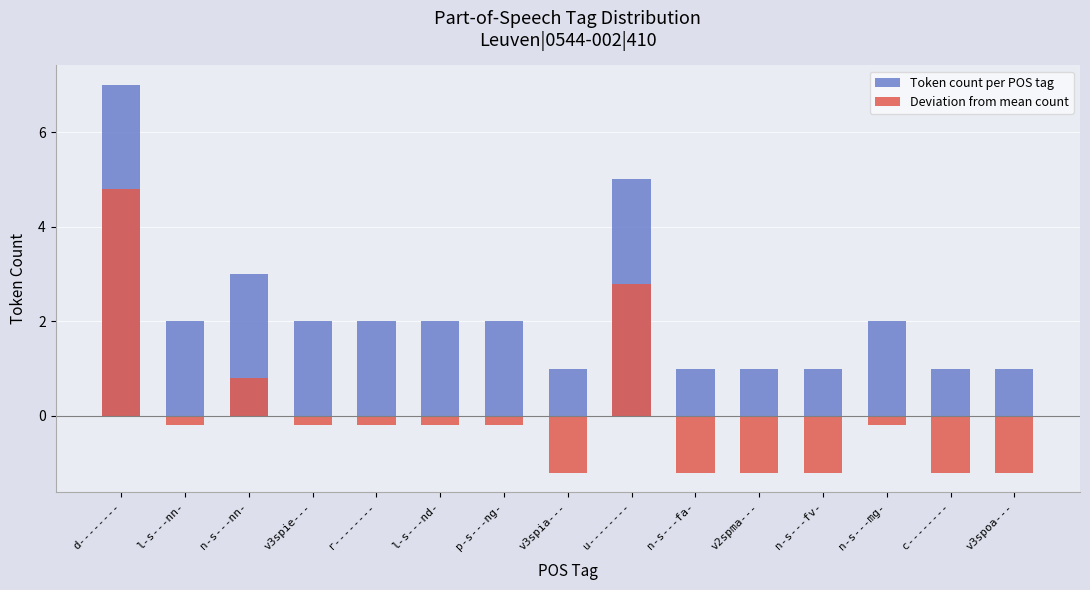

Between r-------- and n-s---mg-, which is larger?

r--------